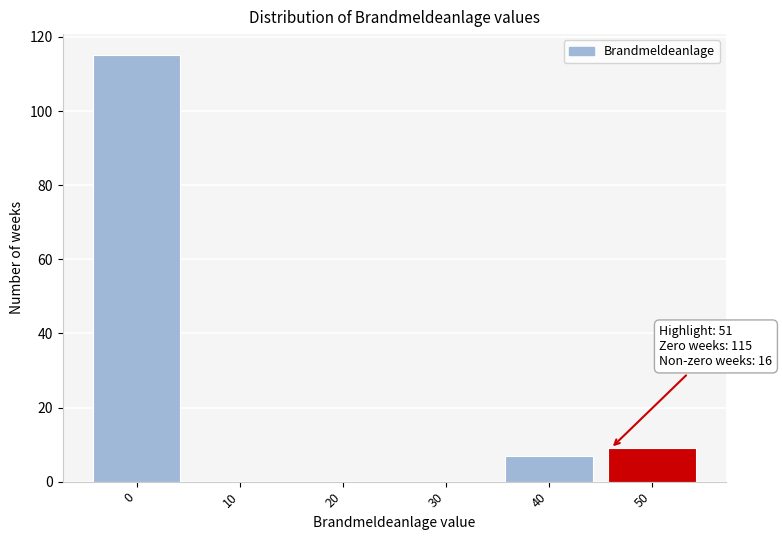

Reading right to left, list all the values displayed in this chart.

50=9	40=7	30=0	20=0	10=0	0=115